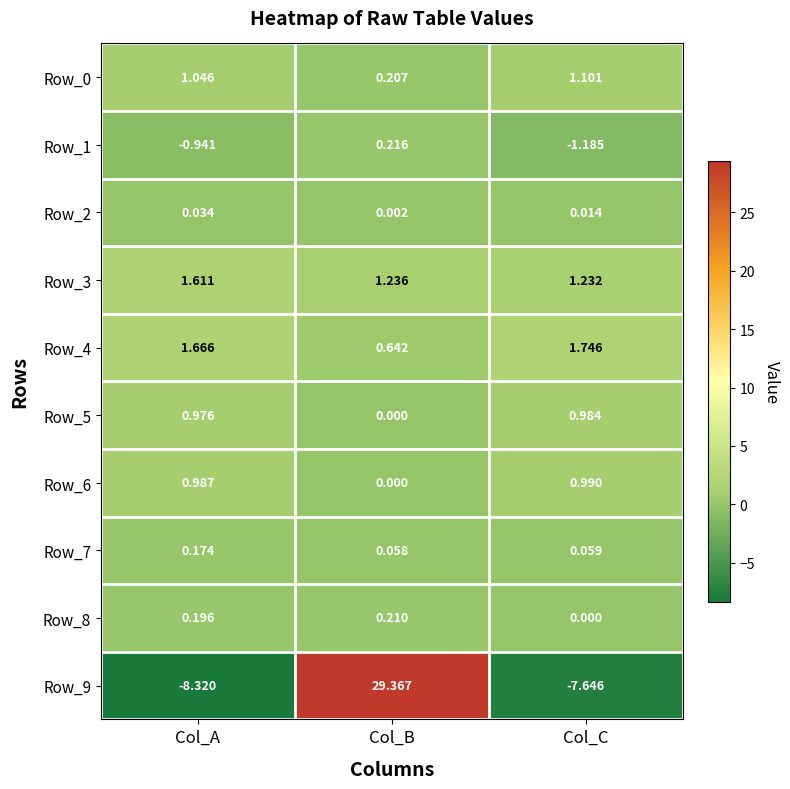

At which category is the sum across all series the highest?

Col_B